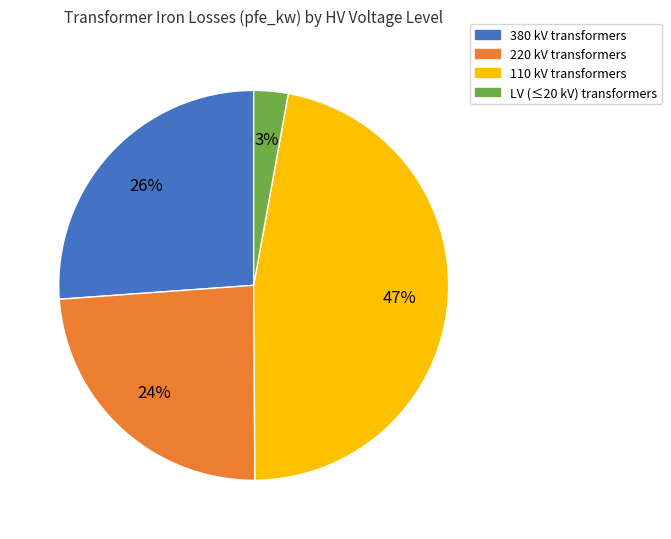

Does any single category account for the majority?

No